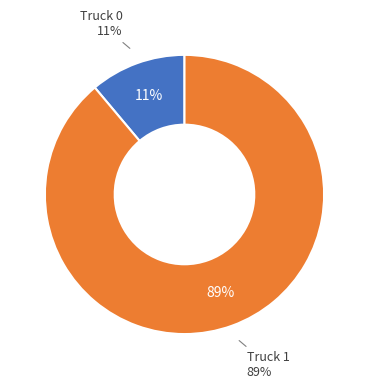

Which has a higher value, Truck 0 or Truck 1?

Truck 1